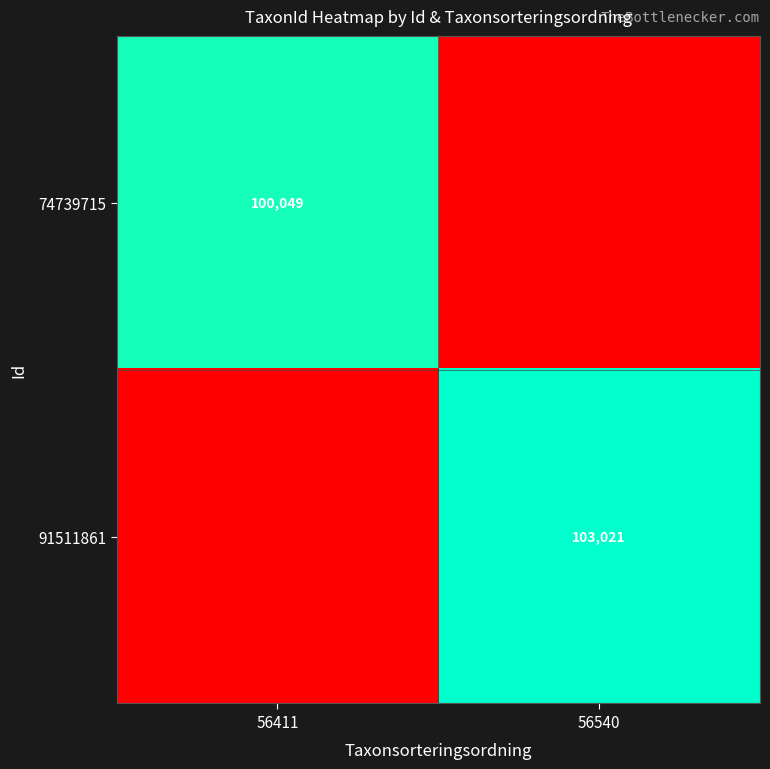

True or false: 91511861 has a value of 103021 at 56540.

True